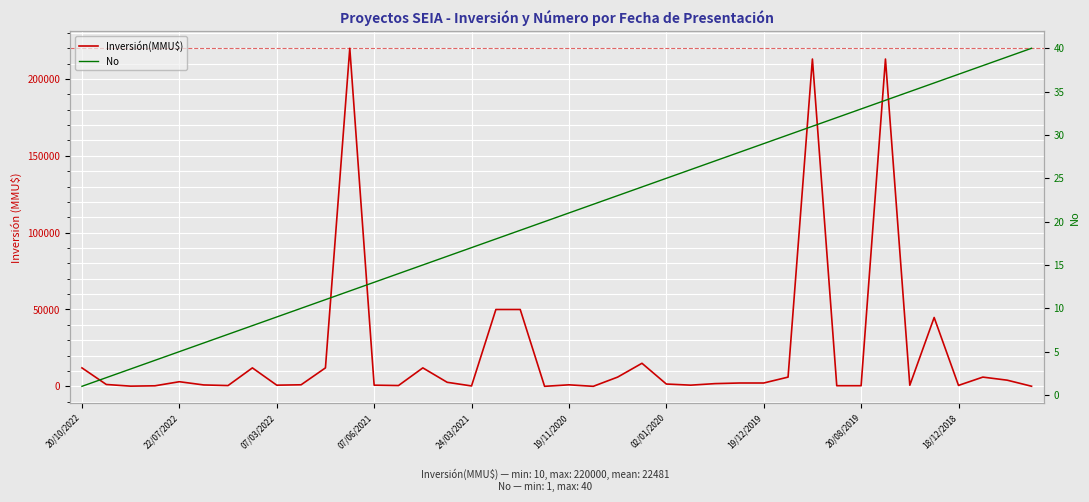

What is the difference between the Inversión(MMU$) values at 26 and 24?

260